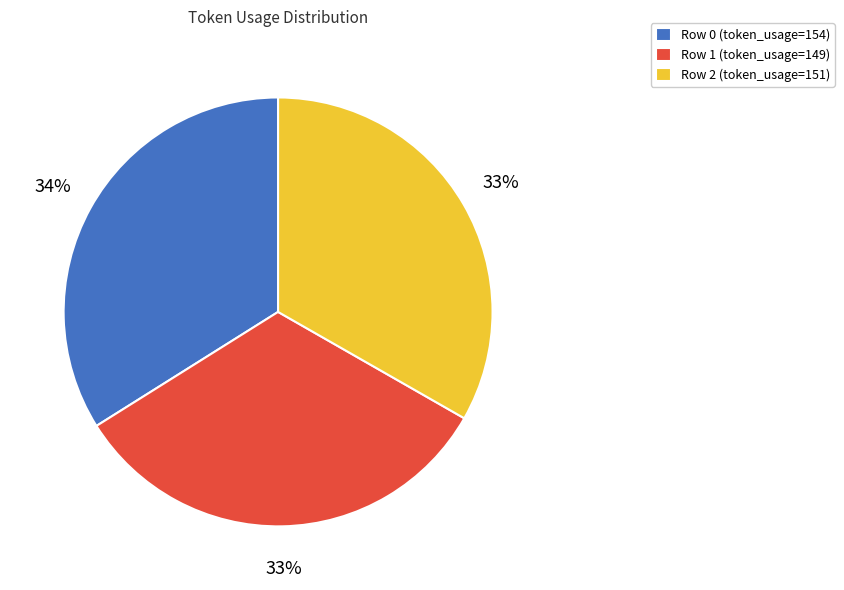

Approximately how many times larger is the value at Row 0 (token_usage=154) compared to Row 2 (token_usage=151)?

1.0